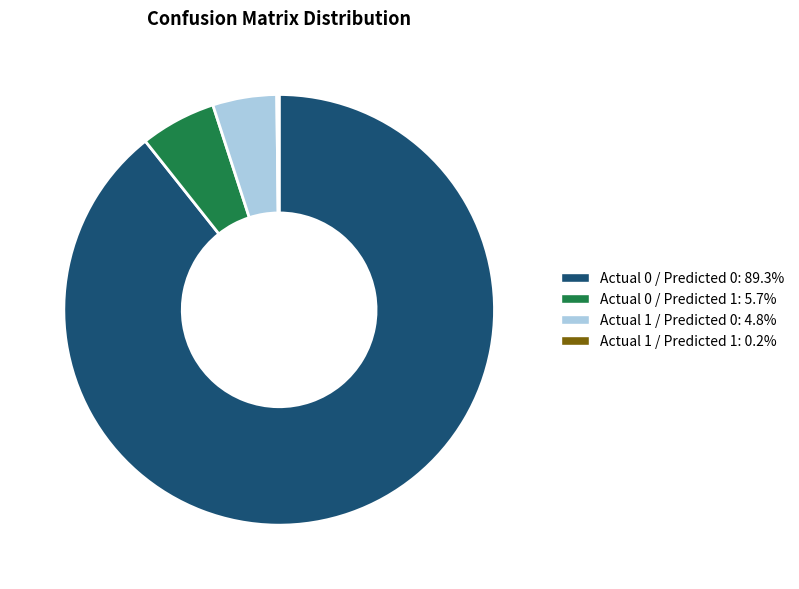

Which has a higher value, Actual 1 / Predicted 0 or Actual 0 / Predicted 1?

Actual 0 / Predicted 1